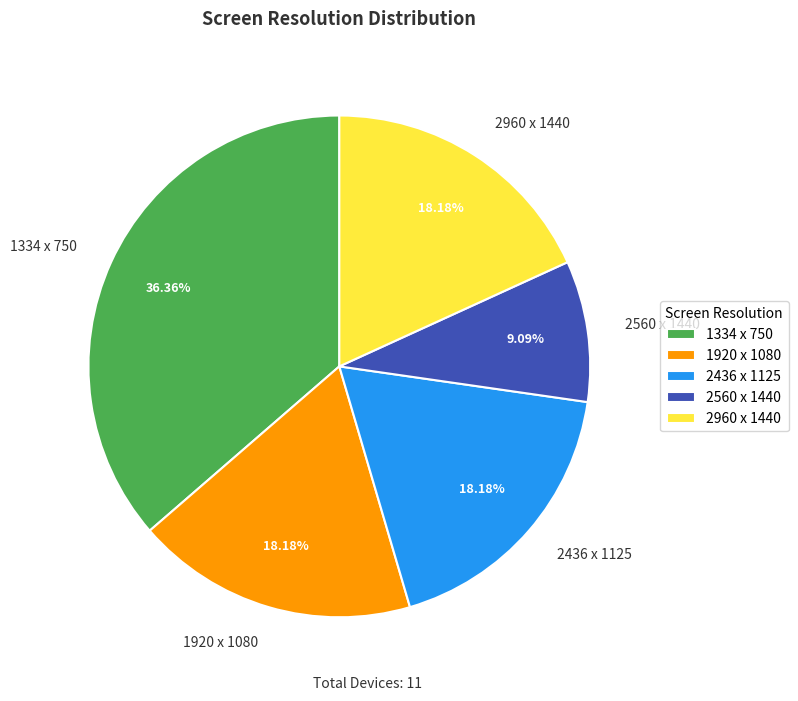

To the nearest percent, what percentage of the pie is 2436 x 1125?

18%